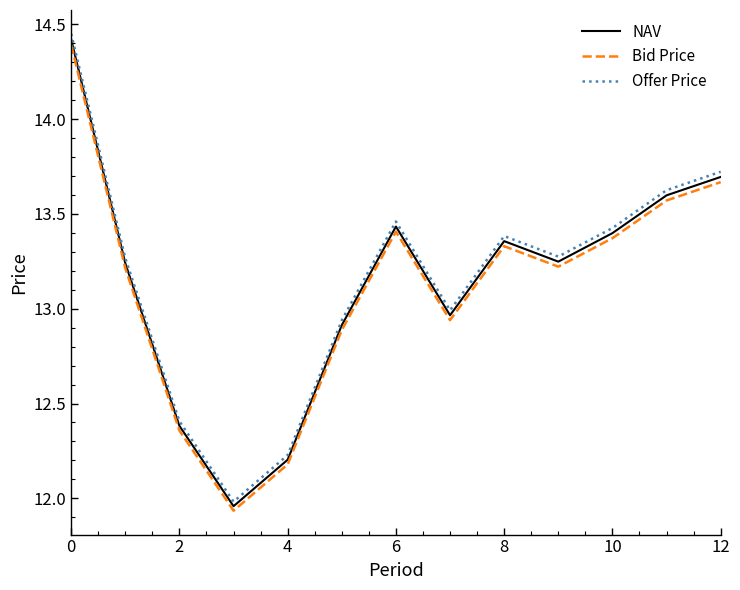

What is the difference between the maximum and minimum values in the Offer Price series?

2.5